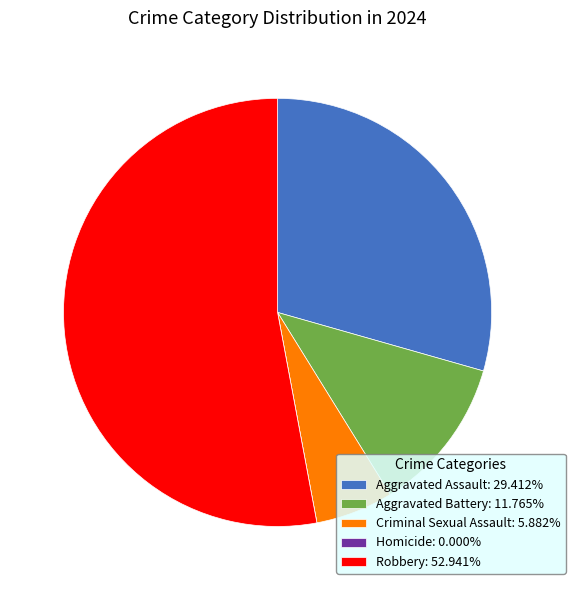

What is the ratio of the value at Aggravated Assault: 29.412% to the value at Robbery: 52.941%?

0.6